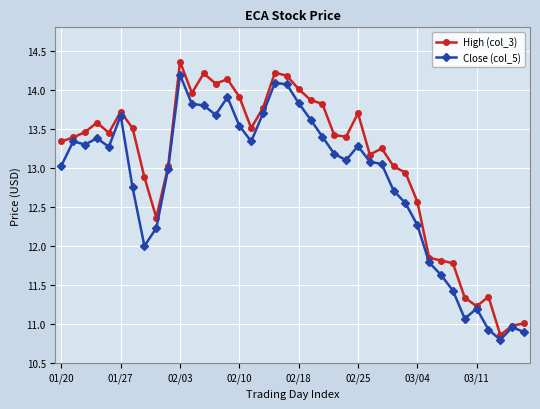

What is the maximum value shown in the chart?

14.4